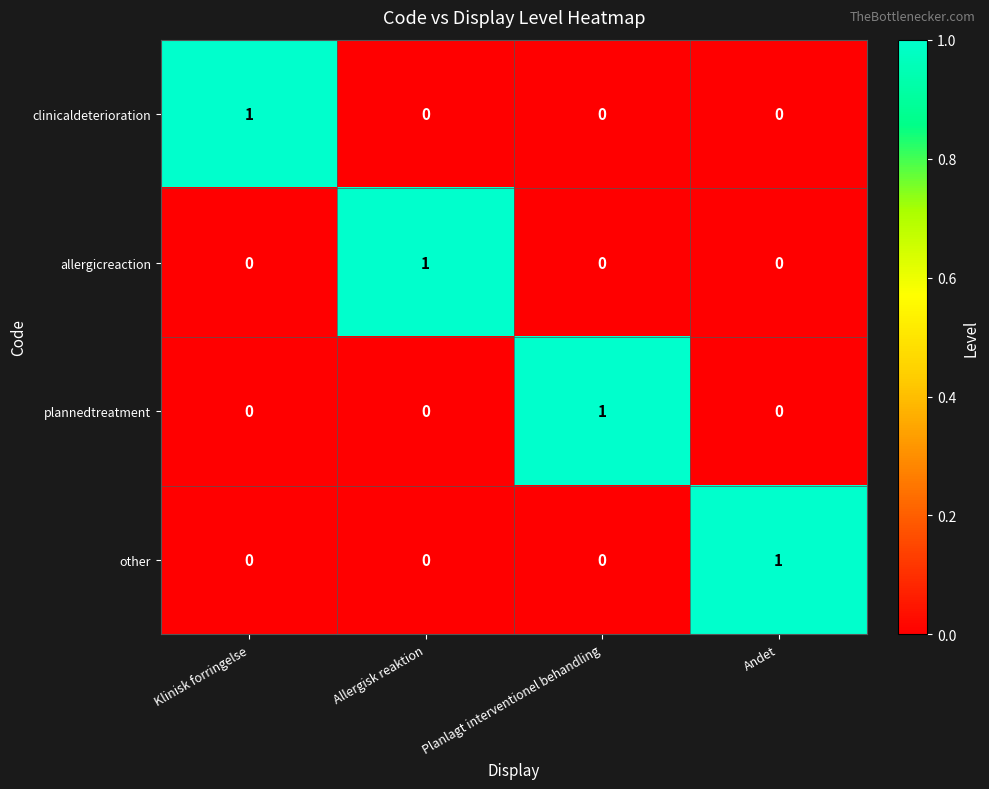

At how many categories does at least one series exceed 0?

4